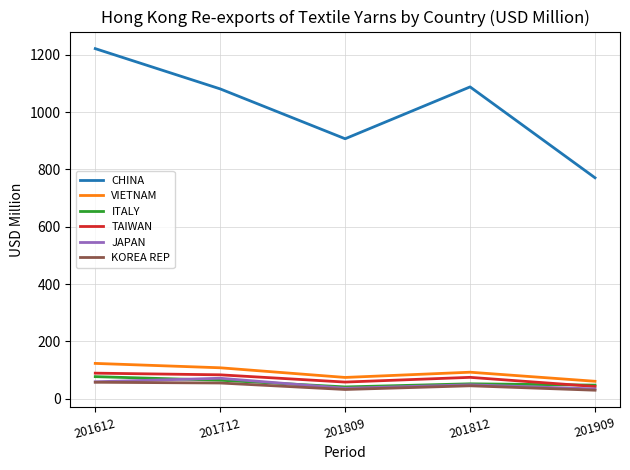

True or false: JAPAN and CHINA cross at least once.

False